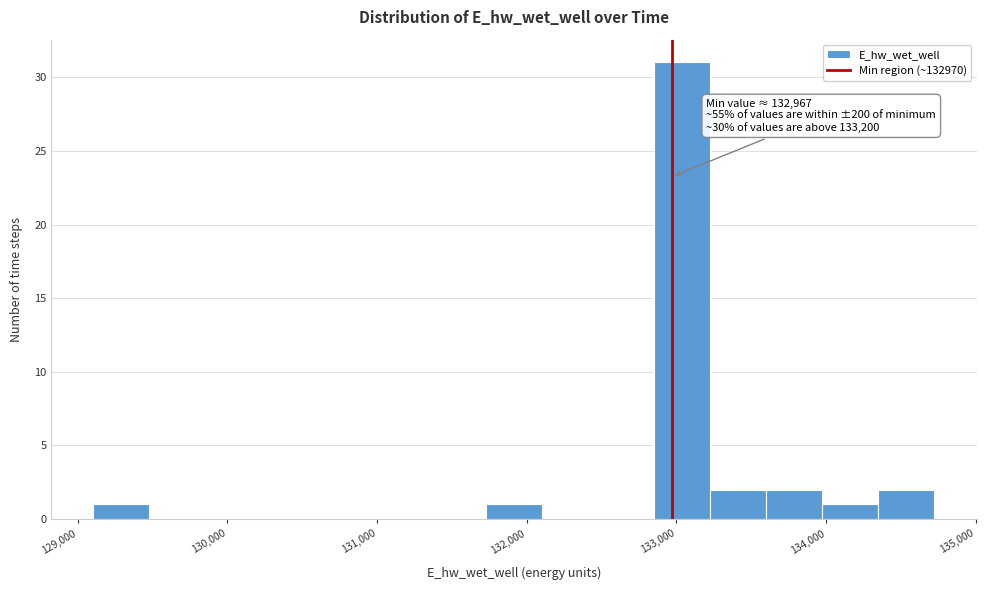

Read against the x-axis, roughly where is the centre of the tallest bar?

133000